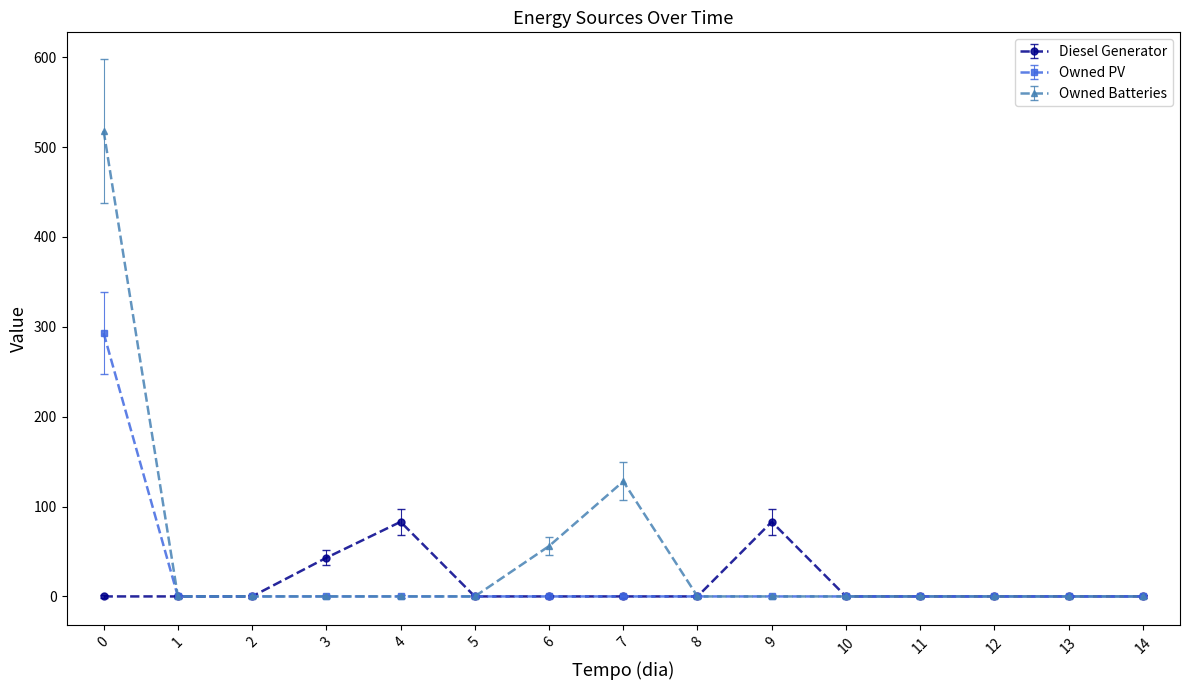

Between 1 and 4, which series saw the biggest shift?

Diesel Generator